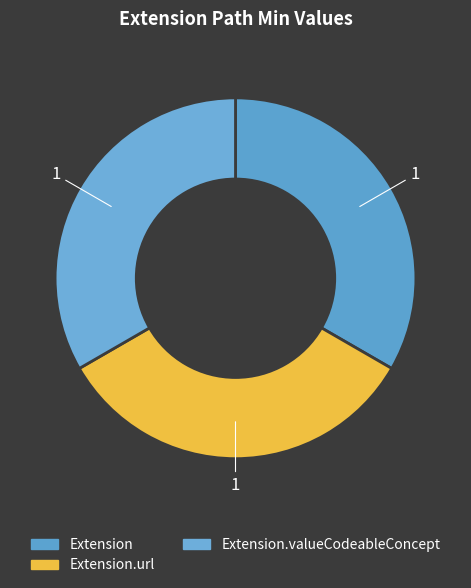

How many slices are in this pie chart?

3